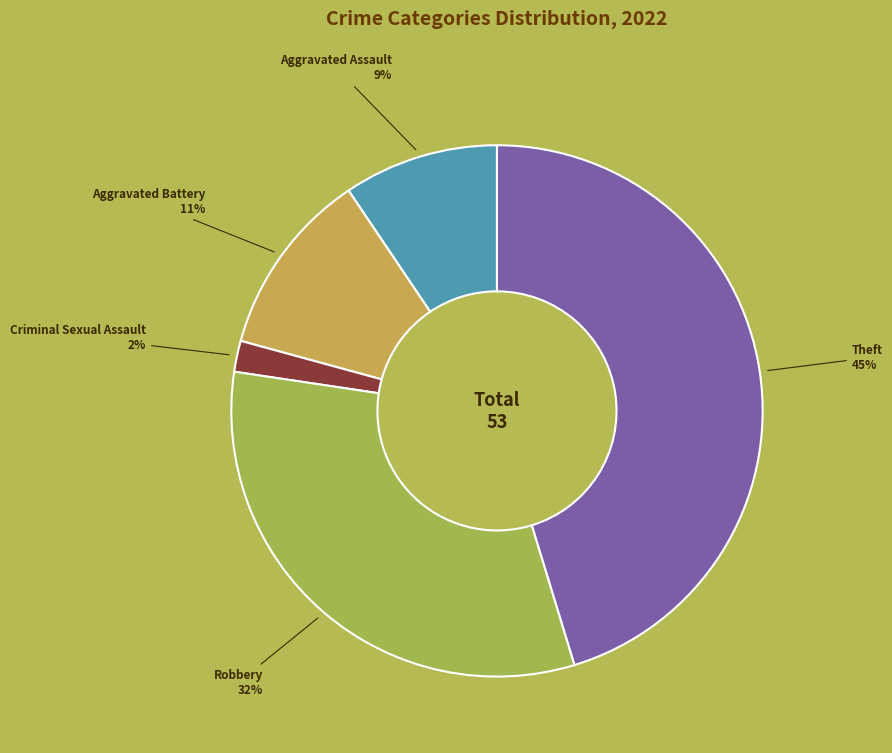

Is there a majority slice in this chart?

No